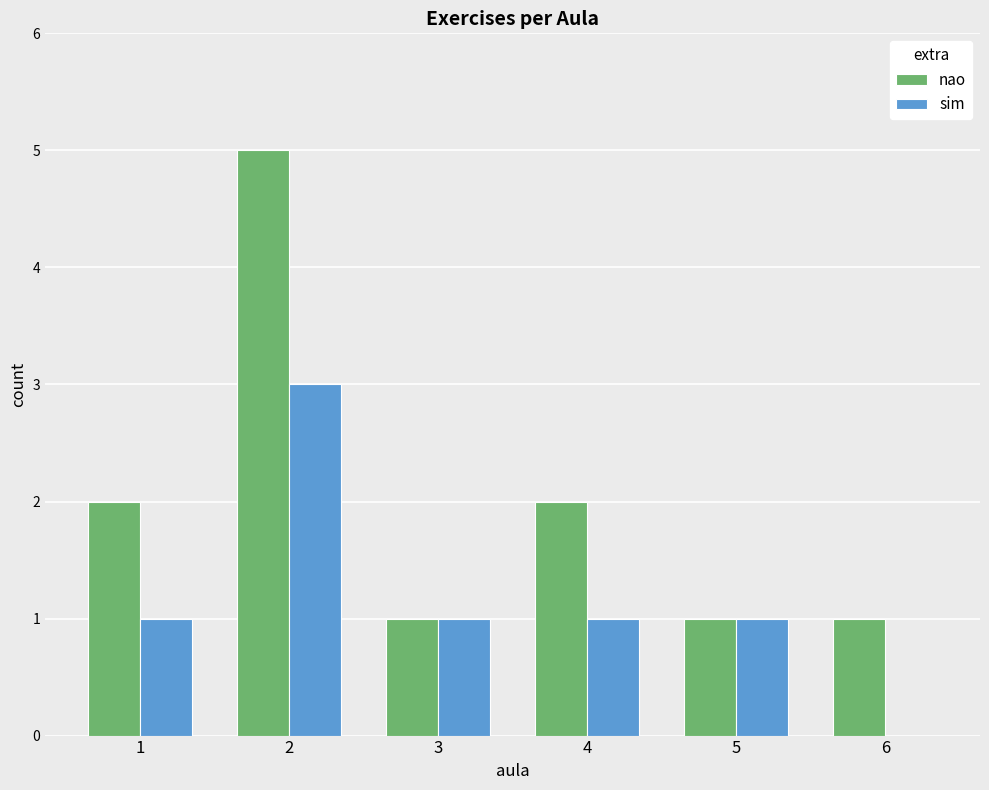

Is it true that nao equals 5 at 2?

True